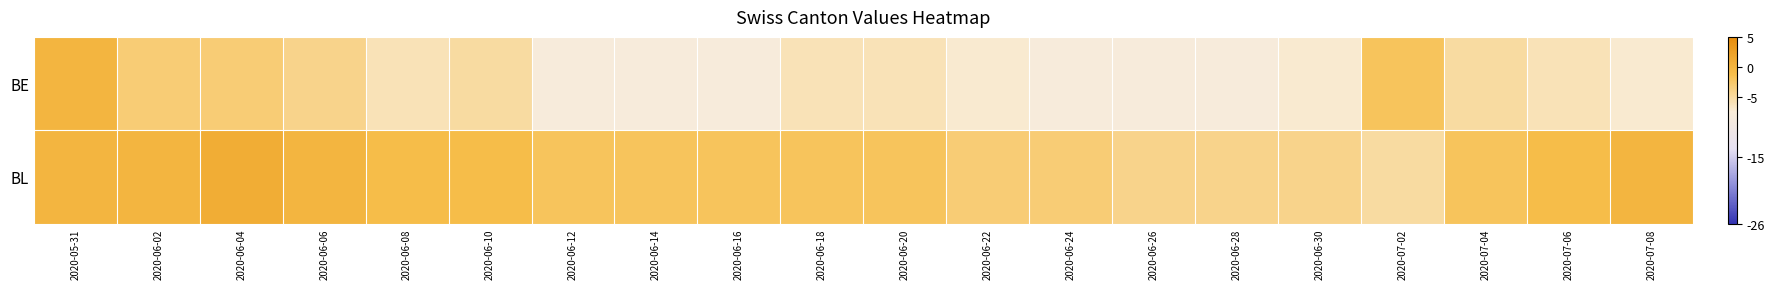

Reading left to right, transcribe all the data shown in this chart.

BE: 2020-05-31=0	2020-06-02=-3	2020-06-04=-3	2020-06-06=-4	2020-06-08=-6	2020-06-10=-5	2020-06-12=-8	2020-06-14=-8	2020-06-16=-8	2020-06-18=-6	2020-06-20=-6	2020-06-22=-7	2020-06-24=-8	2020-06-26=-8	2020-06-28=-8	2020-06-30=-7	2020-07-02=-2	2020-07-04=-5	2020-07-06=-6	2020-07-08=-7
BL: 2020-05-31=0	2020-06-02=0	2020-06-04=1	2020-06-06=0	2020-06-08=-1	2020-06-10=-1	2020-06-12=-2	2020-06-14=-2	2020-06-16=-2	2020-06-18=-2	2020-06-20=-2	2020-06-22=-3	2020-06-24=-3	2020-06-26=-4	2020-06-28=-4	2020-06-30=-4	2020-07-02=-5	2020-07-04=-2	2020-07-06=-1	2020-07-08=0